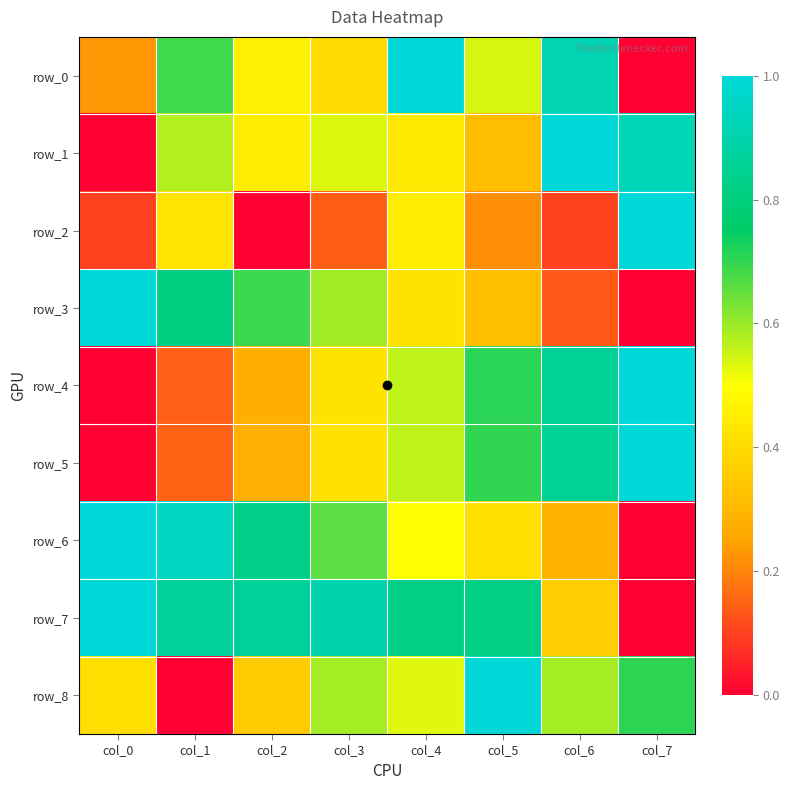

Reading left to right, what are all the values shown in this chart?

row_0: col_0=0.2	col_1=0.7	col_2=0.5	col_3=0.4	col_4=1.0	col_5=0.5	col_6=0.9	col_7=0.0
row_1: col_0=0.0	col_1=0.6	col_2=0.5	col_3=0.5	col_4=0.4	col_5=0.3	col_6=1.0	col_7=0.9
row_2: col_0=0.1	col_1=0.4	col_2=0.0	col_3=0.1	col_4=0.5	col_5=0.2	col_6=0.1	col_7=1.0
row_3: col_0=1.0	col_1=0.8	col_2=0.7	col_3=0.6	col_4=0.4	col_5=0.3	col_6=0.1	col_7=0.0
row_4: col_0=0.0	col_1=0.1	col_2=0.3	col_3=0.4	col_4=0.6	col_5=0.7	col_6=0.9	col_7=1.0
row_5: col_0=0.0	col_1=0.1	col_2=0.3	col_3=0.4	col_4=0.6	col_5=0.7	col_6=0.9	col_7=1.0
row_6: col_0=1.0	col_1=0.9	col_2=0.8	col_3=0.7	col_4=0.5	col_5=0.4	col_6=0.3	col_7=0.0
row_7: col_0=1.0	col_1=0.9	col_2=0.9	col_3=0.9	col_4=0.8	col_5=0.8	col_6=0.4	col_7=0.0
row_8: col_0=0.4	col_1=0.0	col_2=0.4	col_3=0.6	col_4=0.5	col_5=1.0	col_6=0.6	col_7=0.7